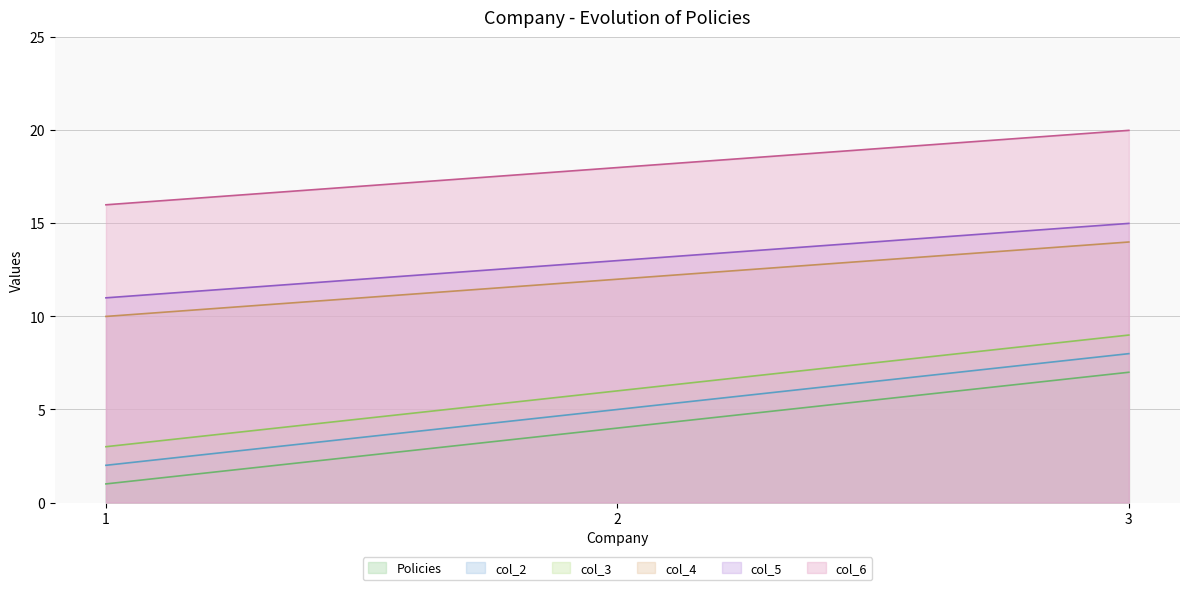

How many distinct data groups are displayed?

6